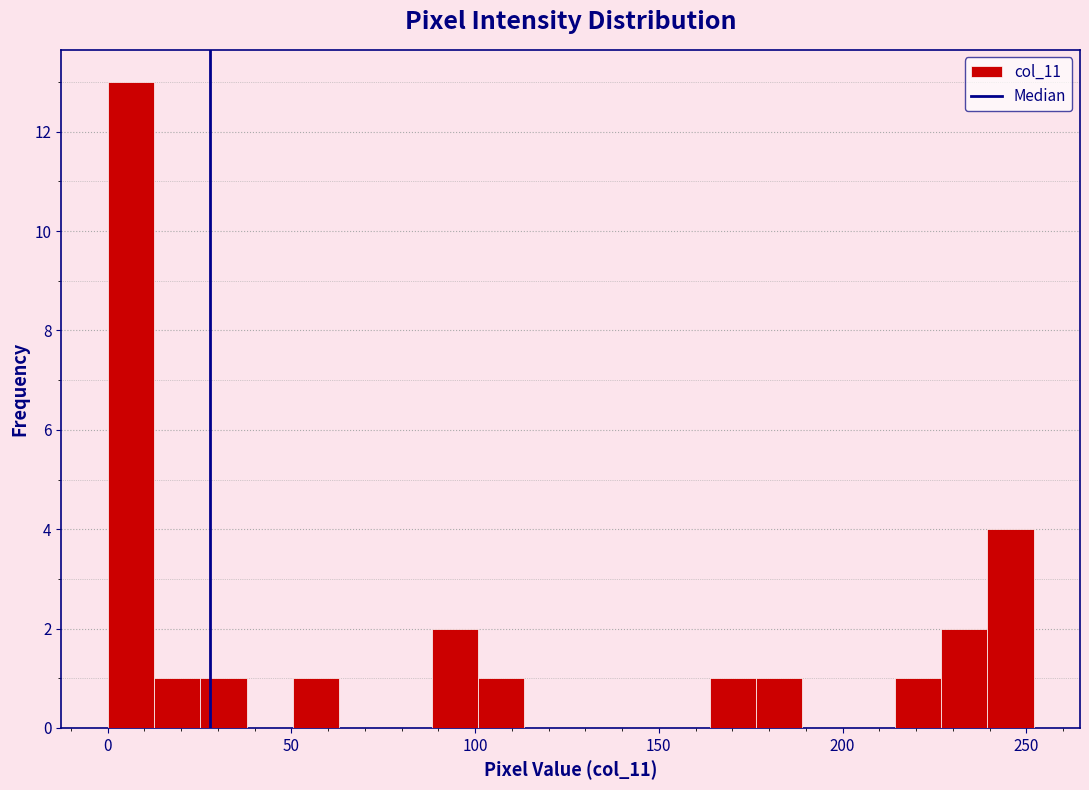

Read against the x-axis, roughly where is the centre of the tallest bar?

5